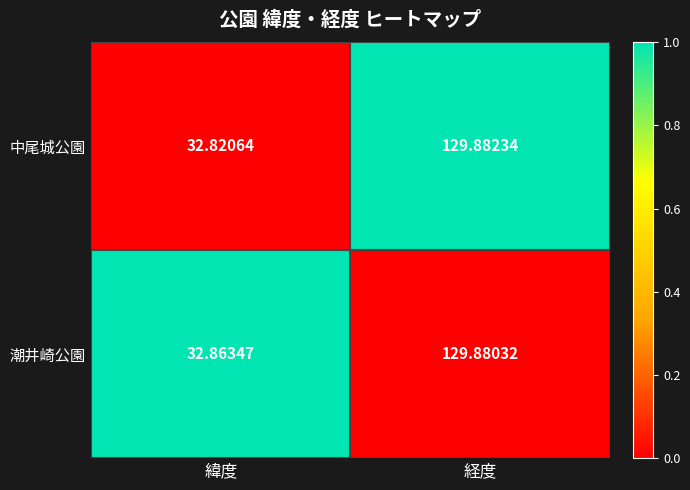

Which series has the largest total across all categories?

潮井崎公園